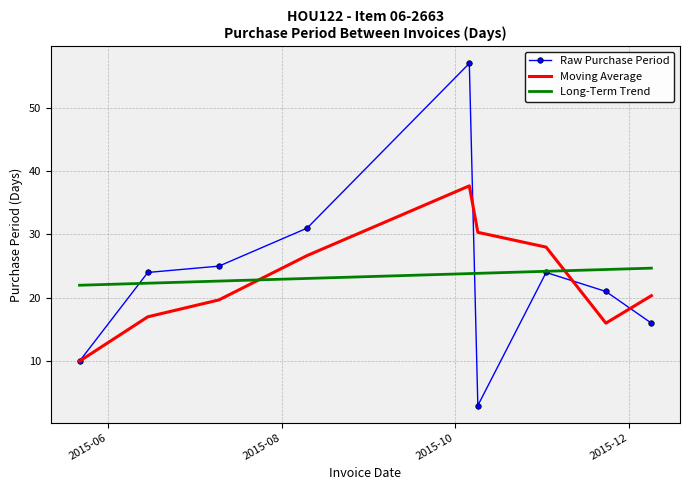

Which series has the largest range (max minus min)?

Raw Purchase Period